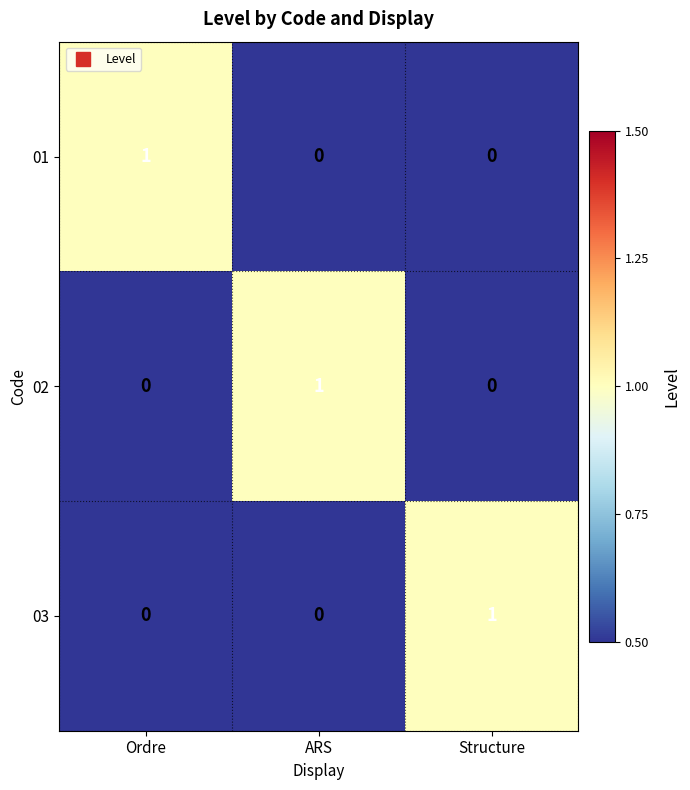

Reading left to right, extract all data points from this chart.

01: Ordre=1	ARS=0	Structure=0
02: Ordre=0	ARS=1	Structure=0
03: Ordre=0	ARS=0	Structure=1